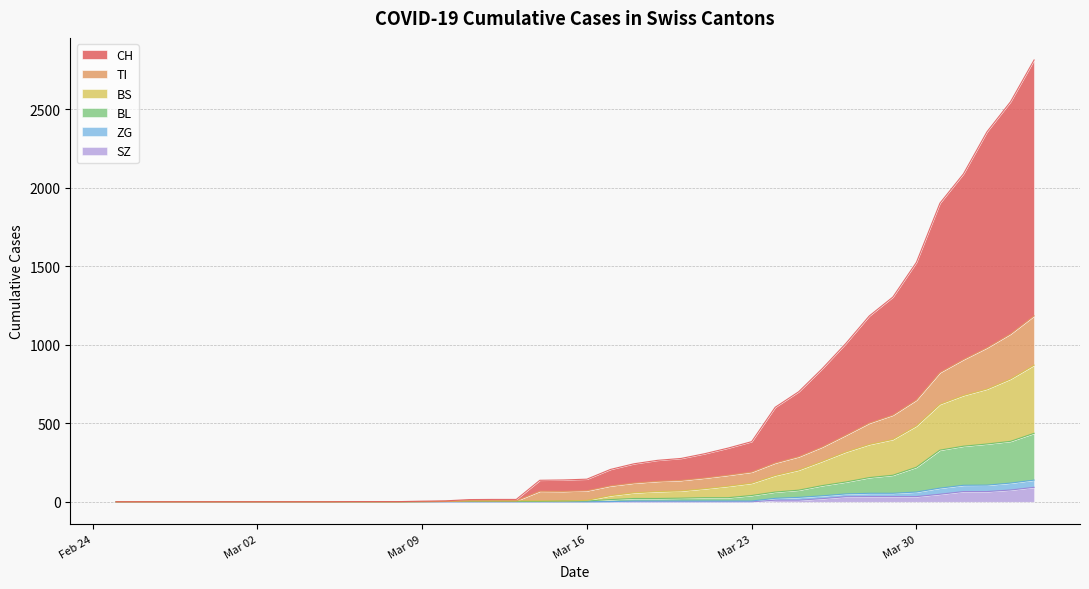

What is the highest value of the SZ series?

92